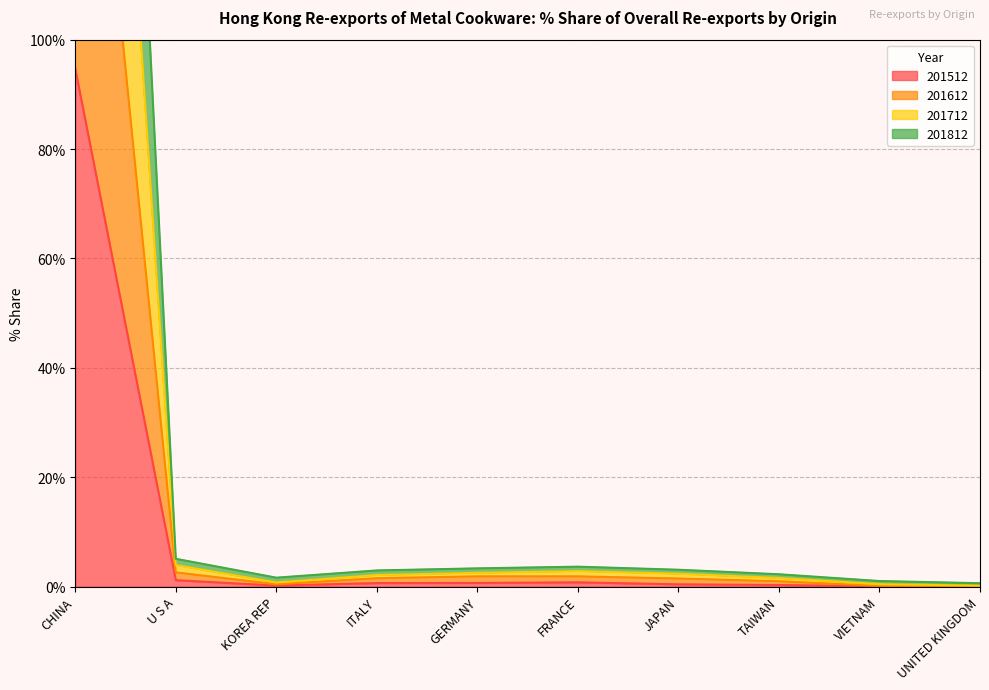

Where does the 201812 series first go above 2?

CHINA